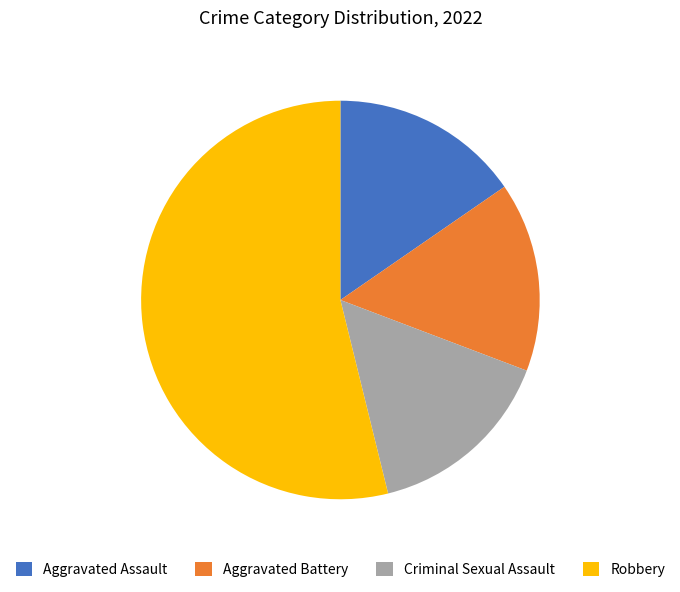

How many segments does this pie chart have?

4